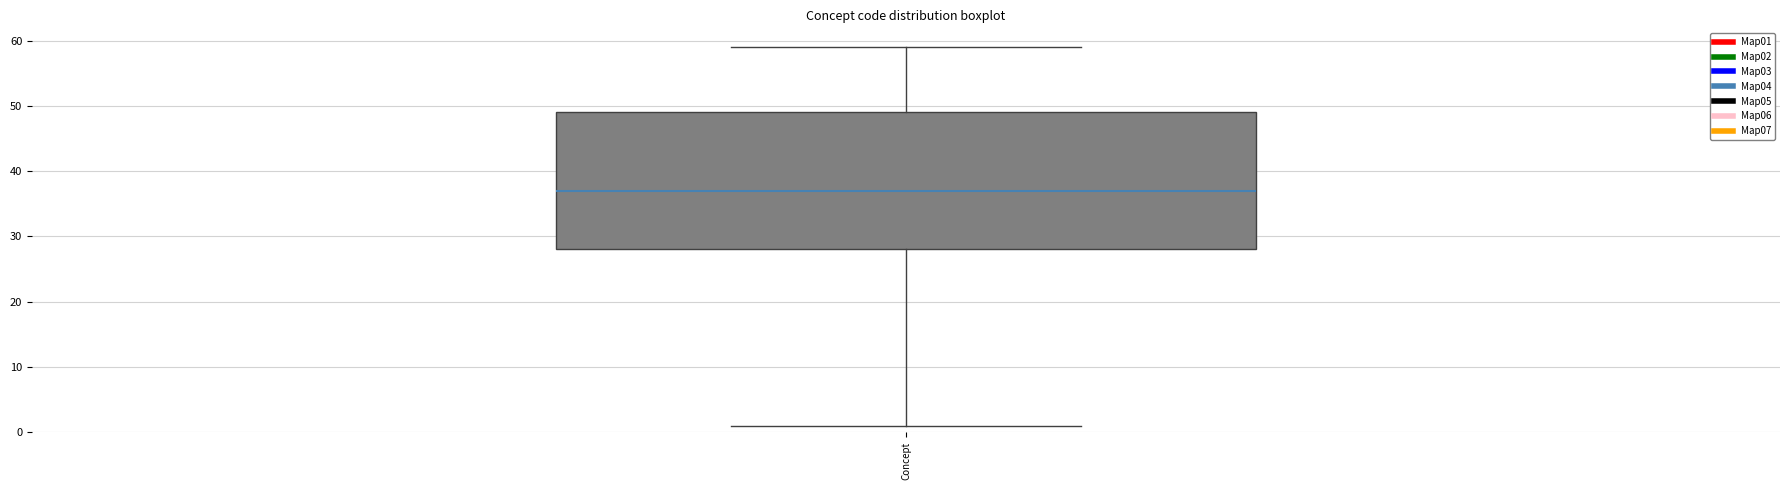

Read this box plot against the y-axis: the position of the median line, the range covered by the box, and the ends of both whiskers. The values are not printed on the chart, so give them approximately, as read against the axis.

median 37, box 28 to 49, whiskers 1 to 59